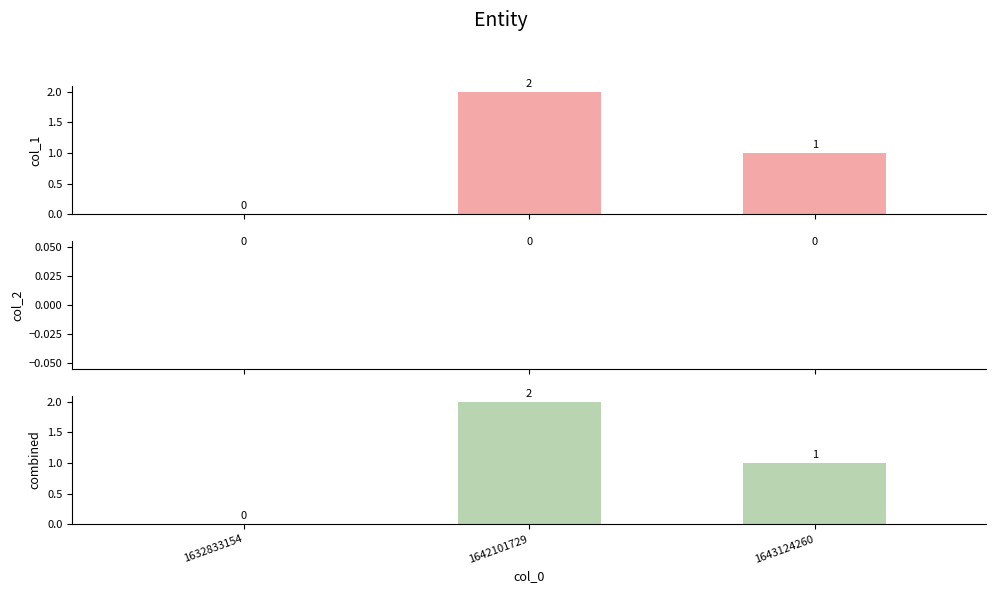

What is the difference between the maximum and minimum values in the col_1 series?

2